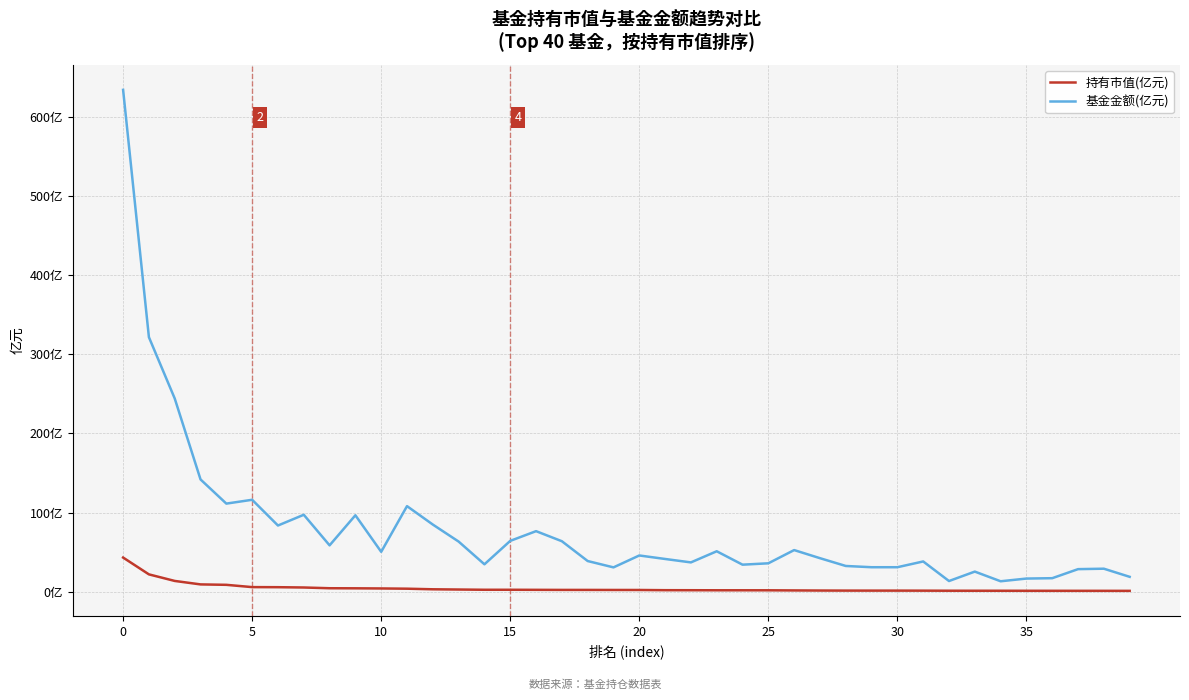

Which series has the largest range (max minus min)?

基金金额(亿元)